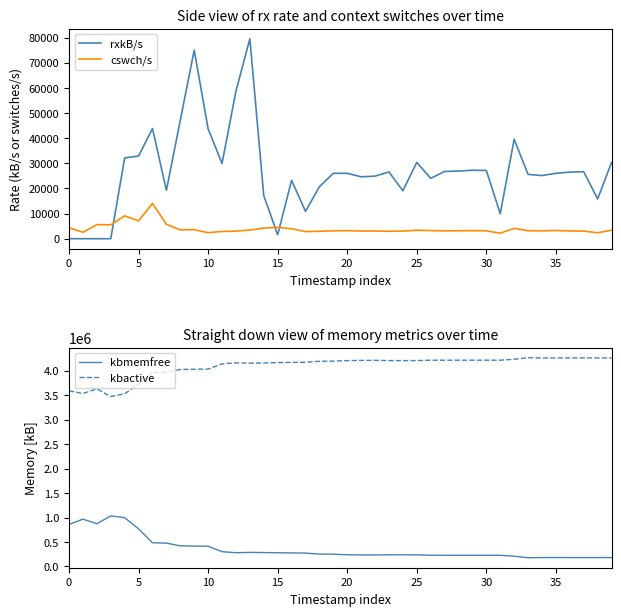

True or false: kbactive and cswch/s intersect in this chart.

False